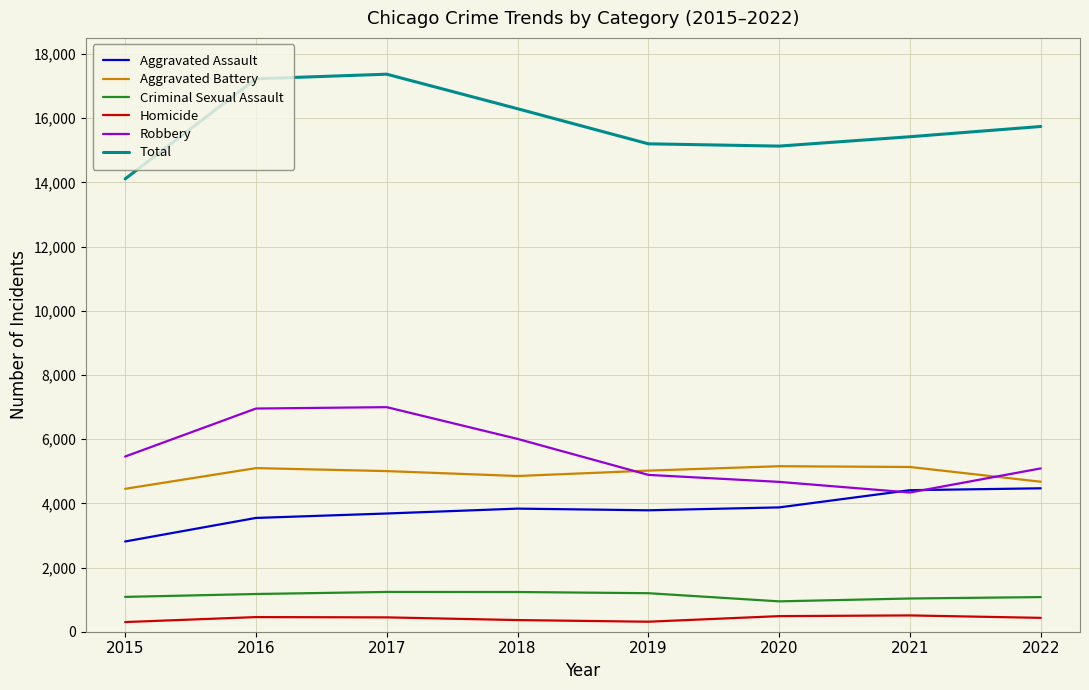

How many series are shown in this chart?

6